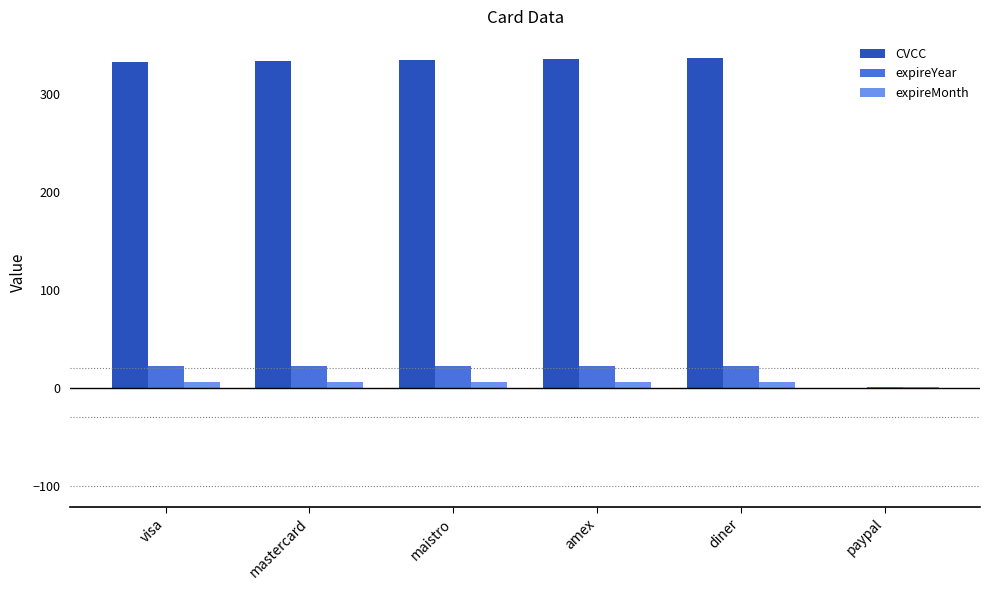

What is the maximum value for expireYear?

22